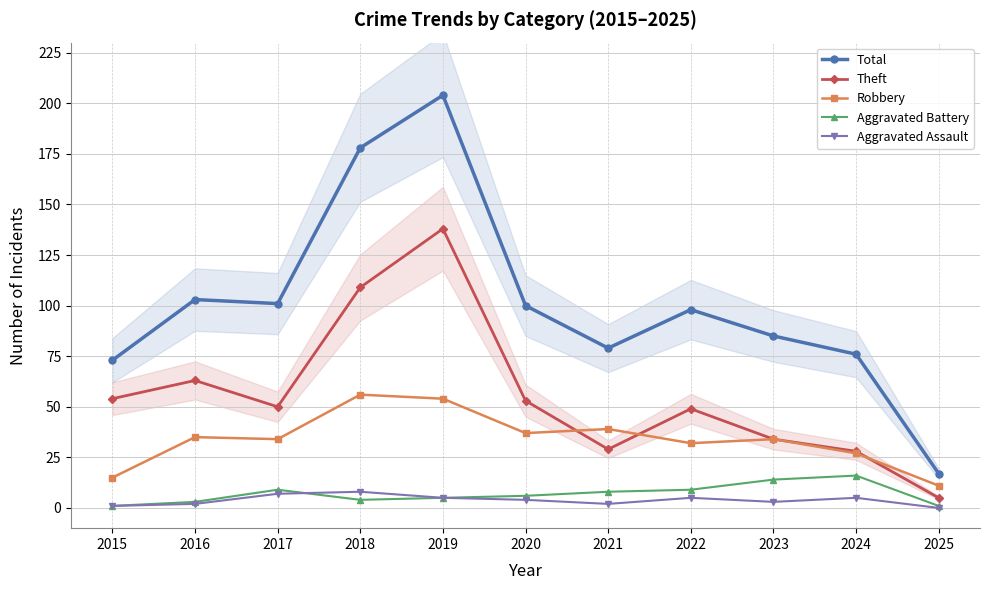

At which category is the sum across all series the highest?

2019